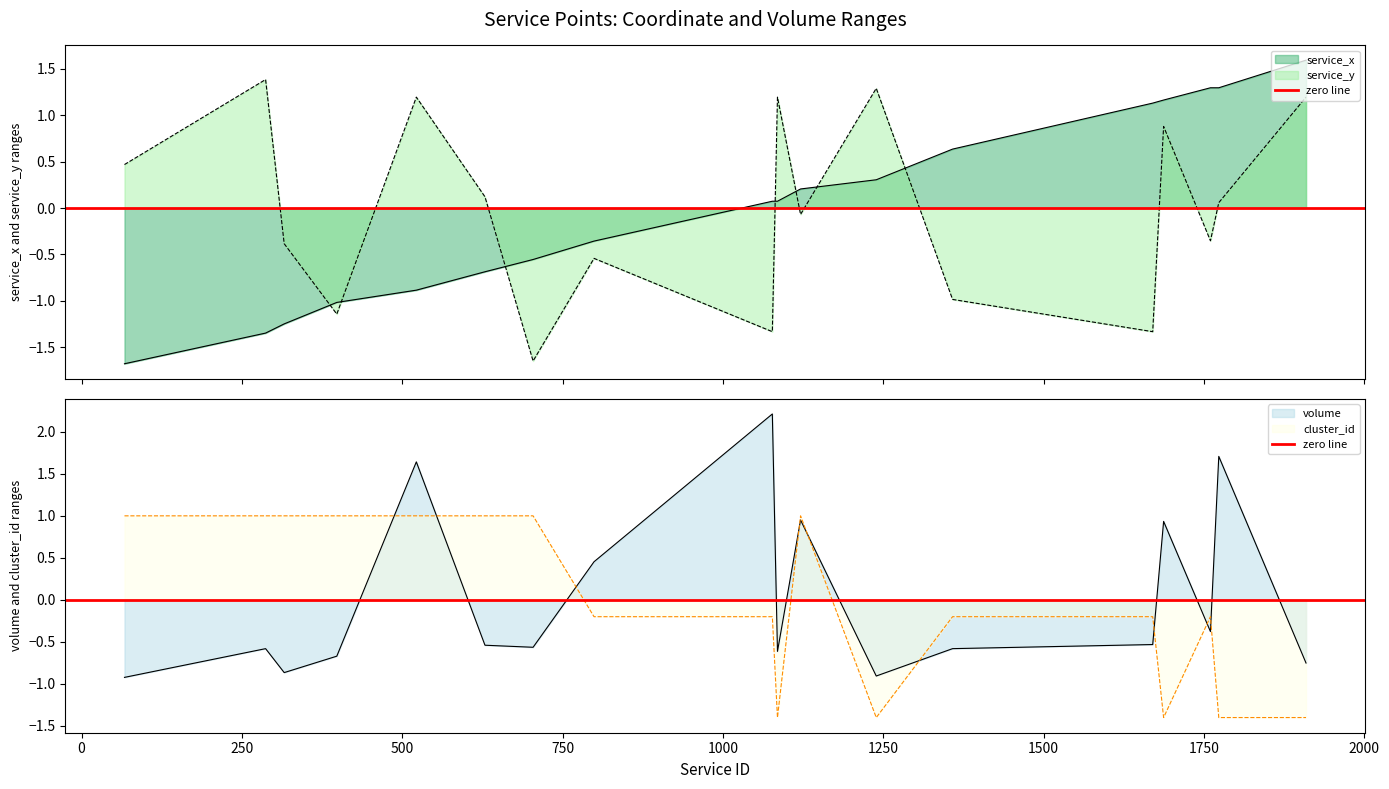

Which series has the largest total across all categories?

cluster_id